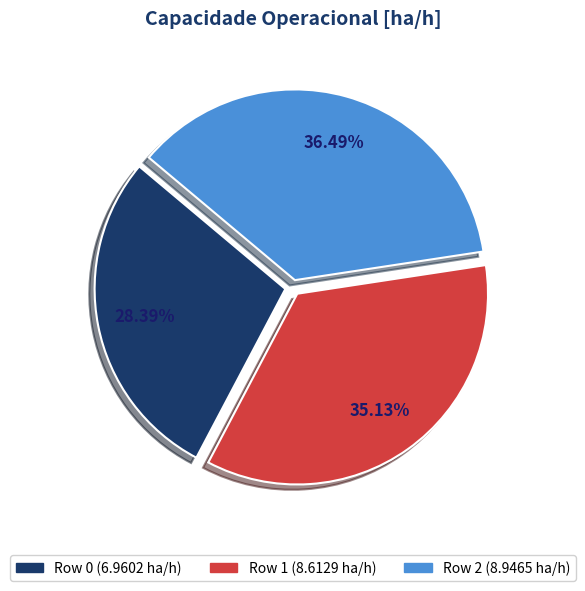

What portion of the pie excludes Row 2?

63.5%